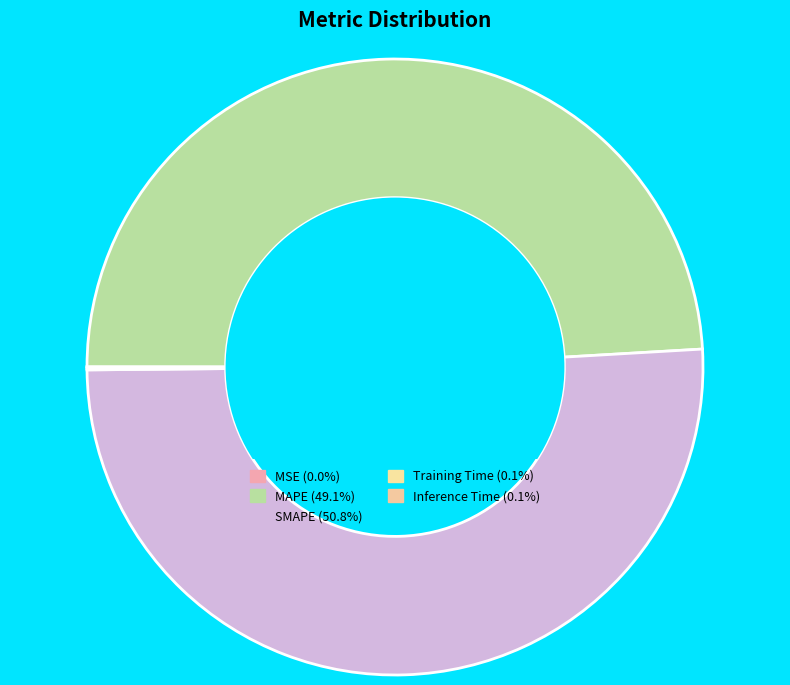

The SMAPE slice represents 51% of the pie. True or false?

True